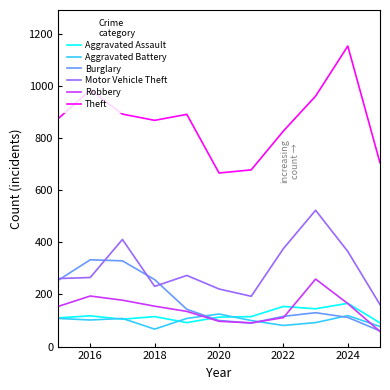

How many times do Robbery and Aggravated Battery cross each other?

3